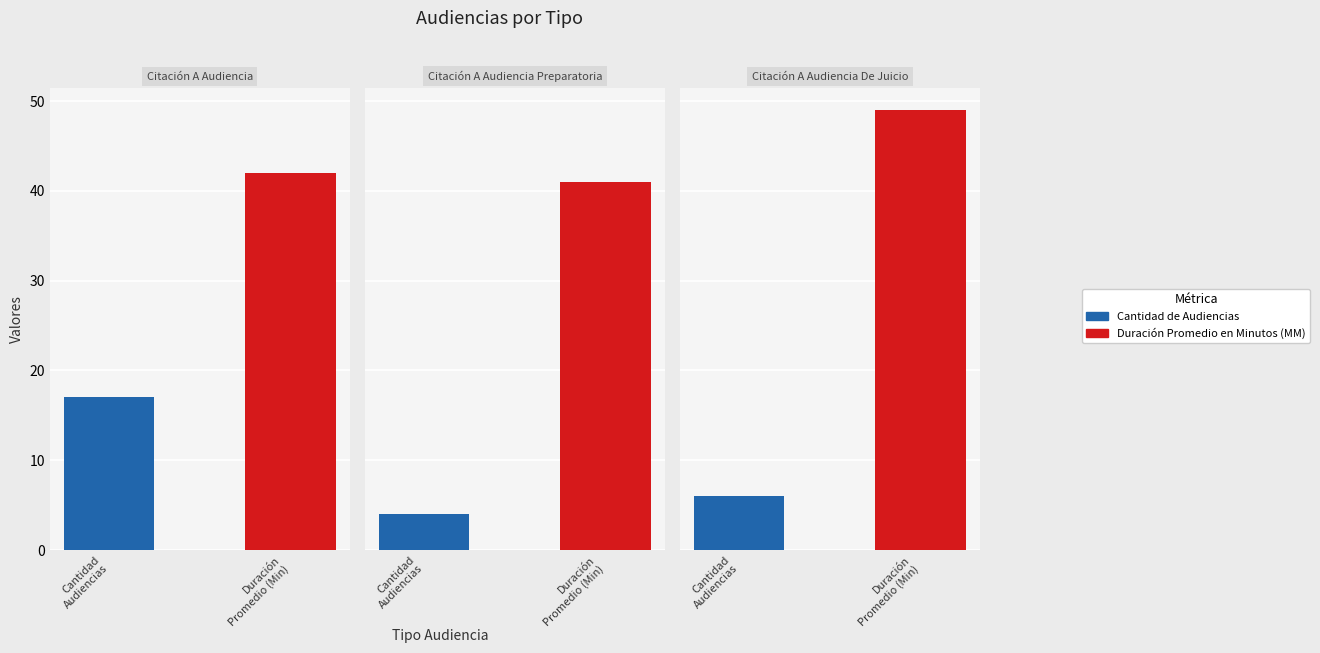

What is the approximate value of Duración Promedio en Minutos (MM) at Citación A Audiencia Preparatoria?

41